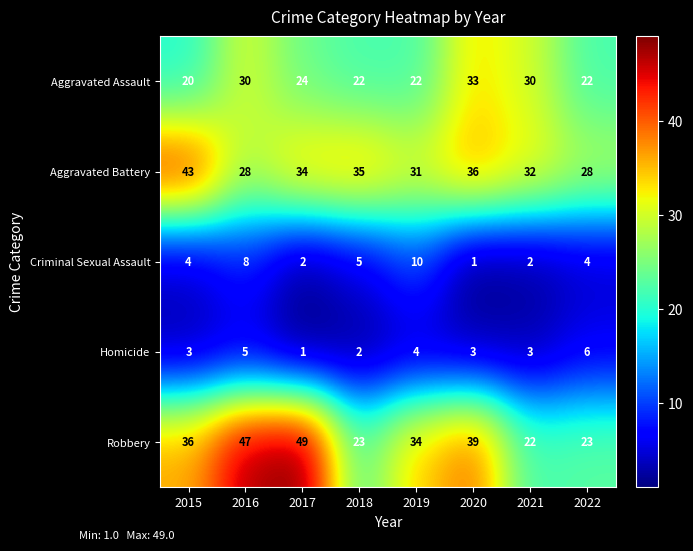

What is the sum of all Robbery values?

273